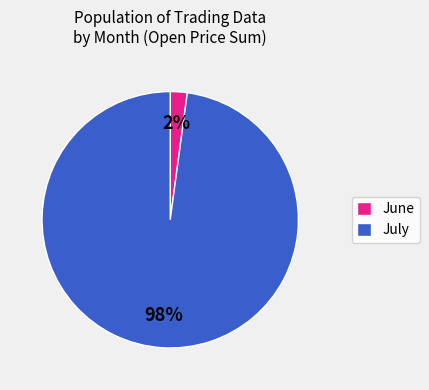

Do July and June together represent more than half of the pie?

Yes